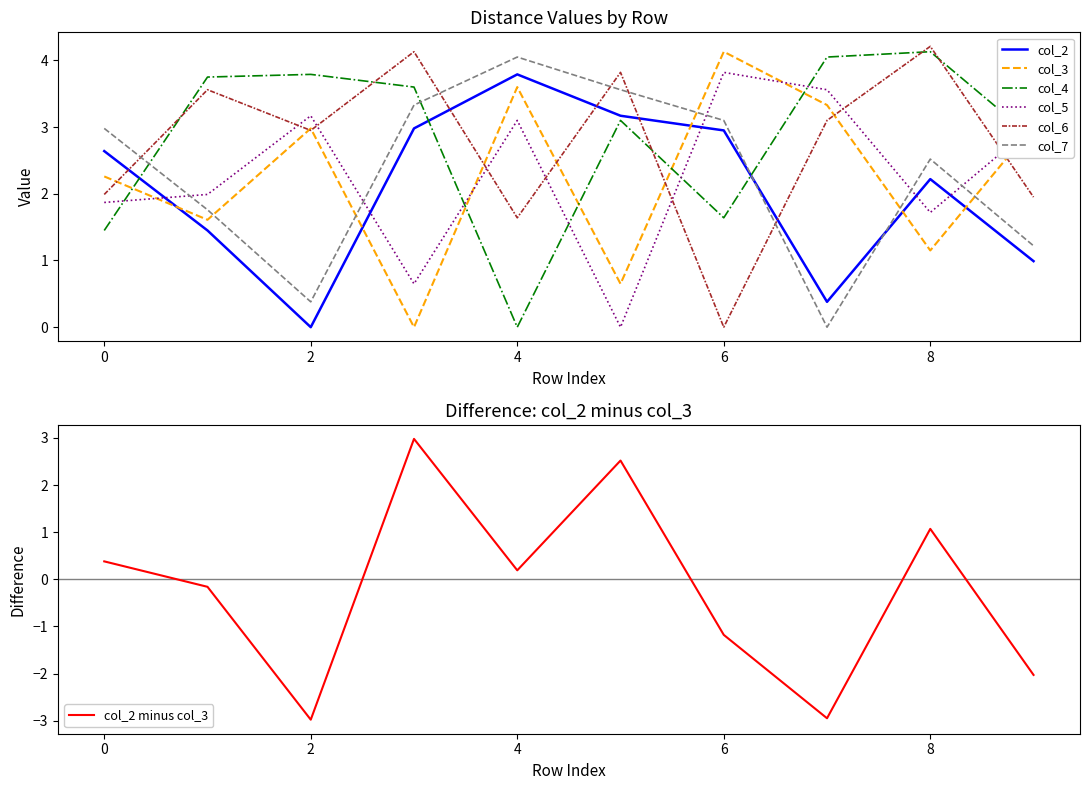

What is the value of the col_4 point at the 1st from the left?

1.4